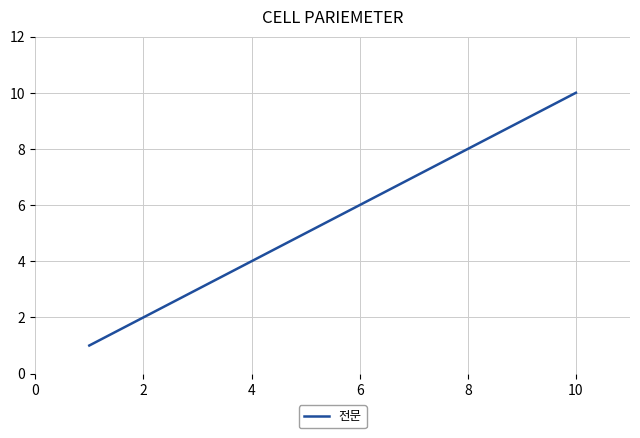

True or false: there are more than 0 points higher than both neighbors.

False